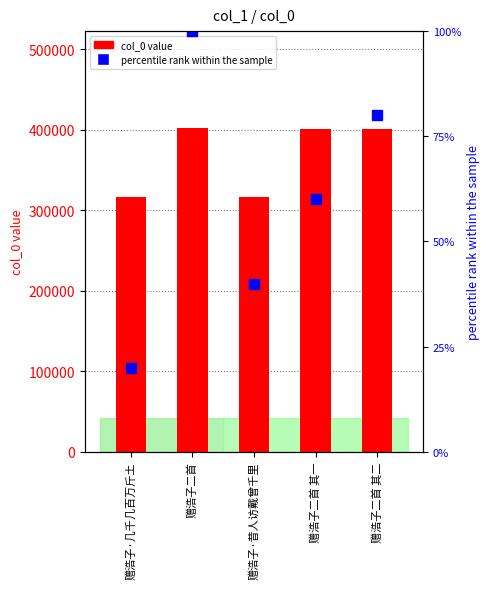

At which category is the sum across all series the highest?

赠浩子二首